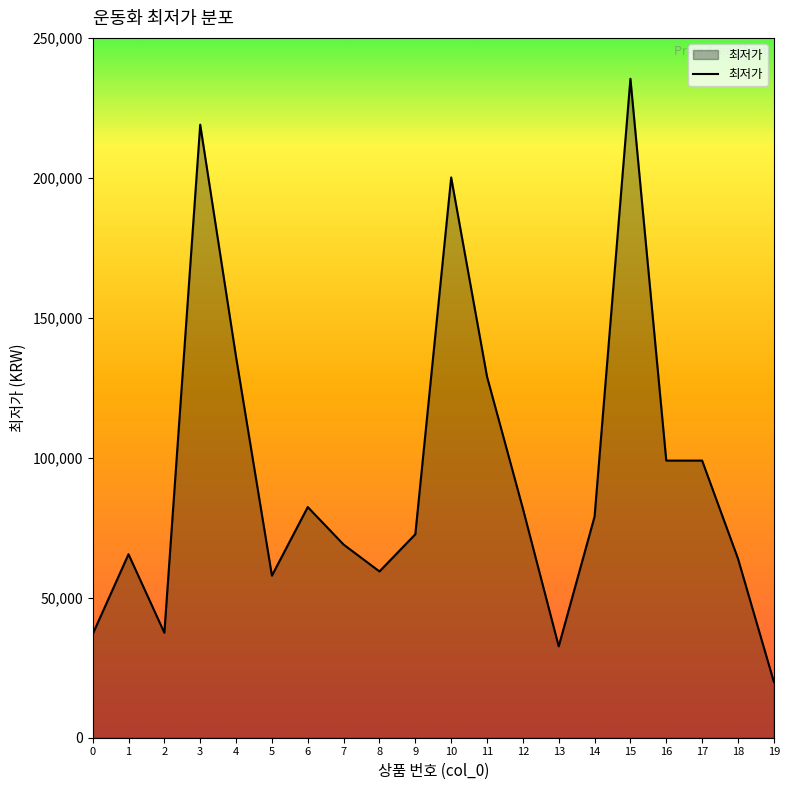

The value at 14 is 20108. True or false?

False